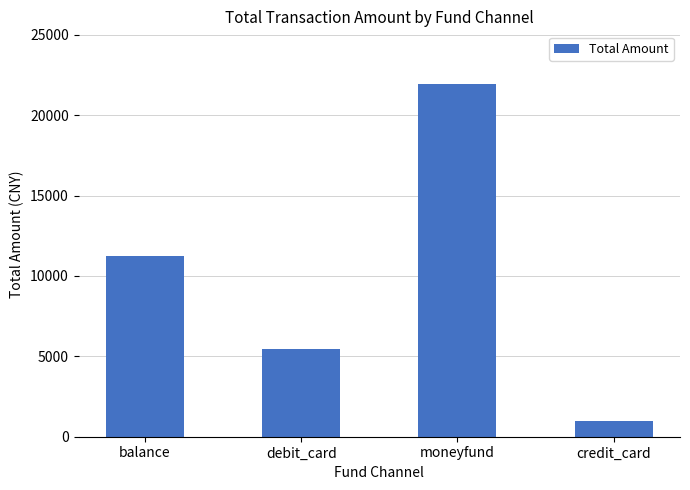

How many data points does each series have?

4